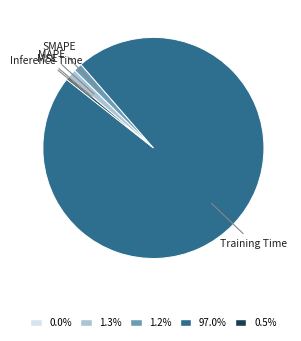

Which category has the biggest portion of the pie?

Training Time